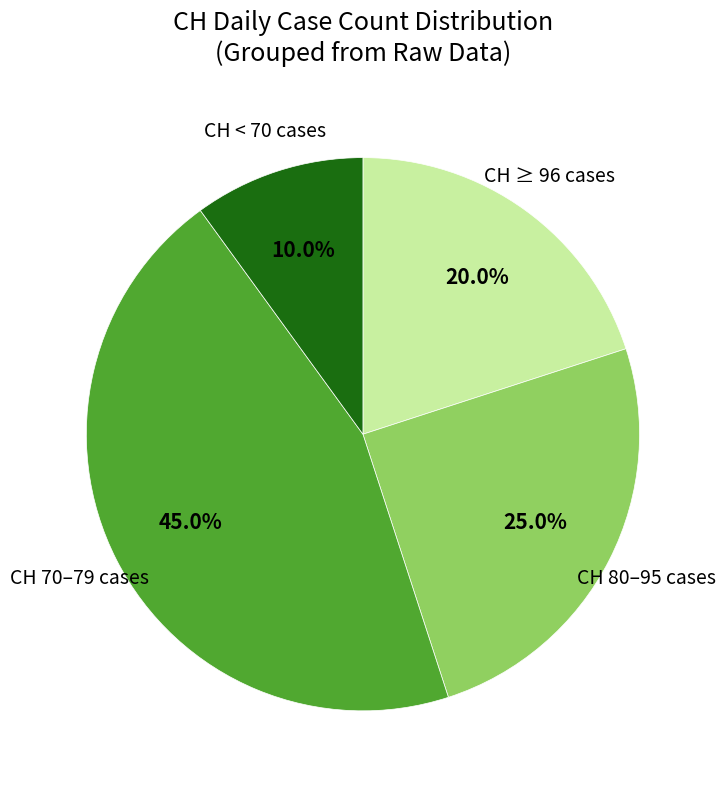

To the nearest percent, what is the difference between the largest and smallest slice percentages?

35%